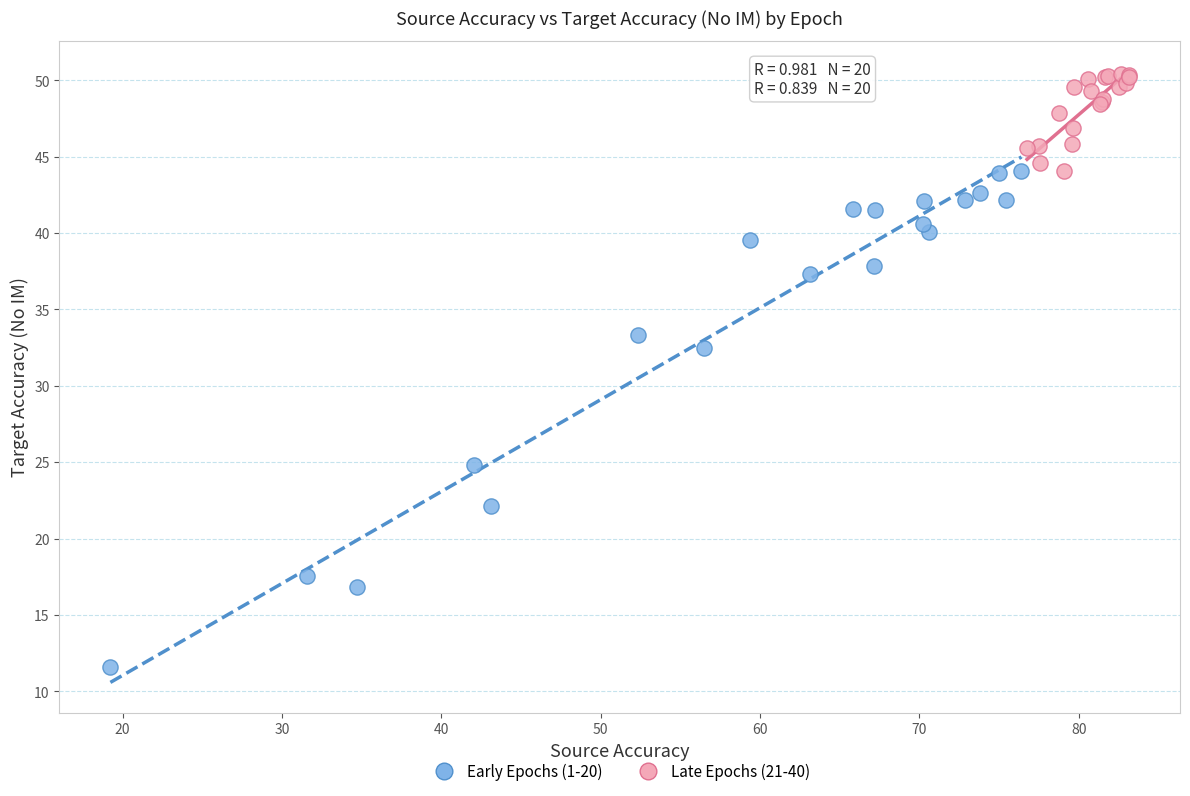

Which series has the largest Y range (max minus min)?

Early Epochs (1-20)